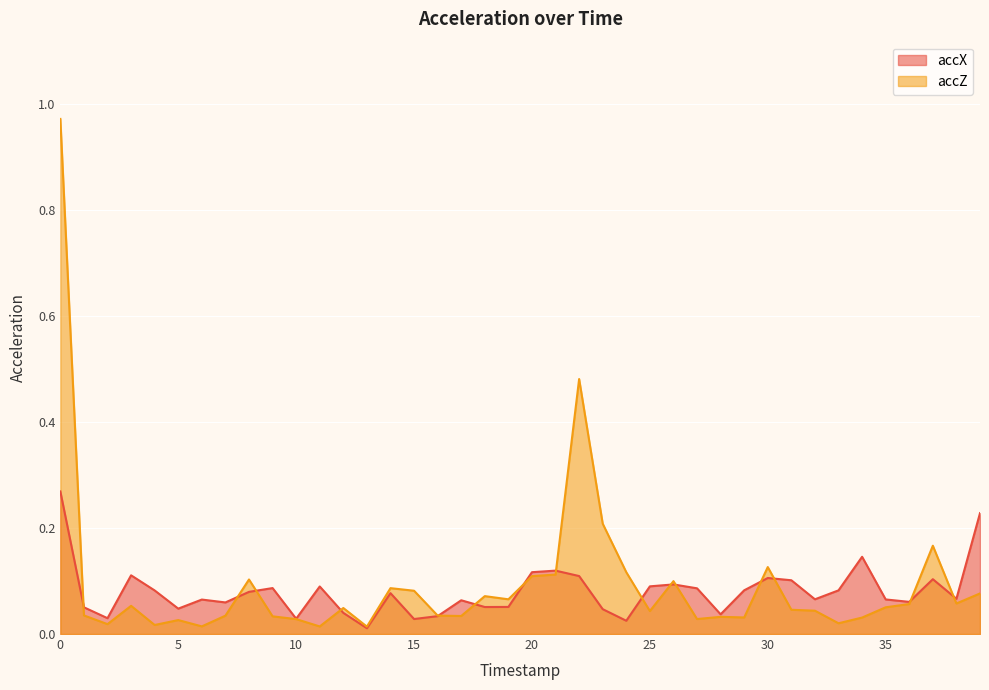

Which series ends up on top after the final intersection of accX and accZ?

accX